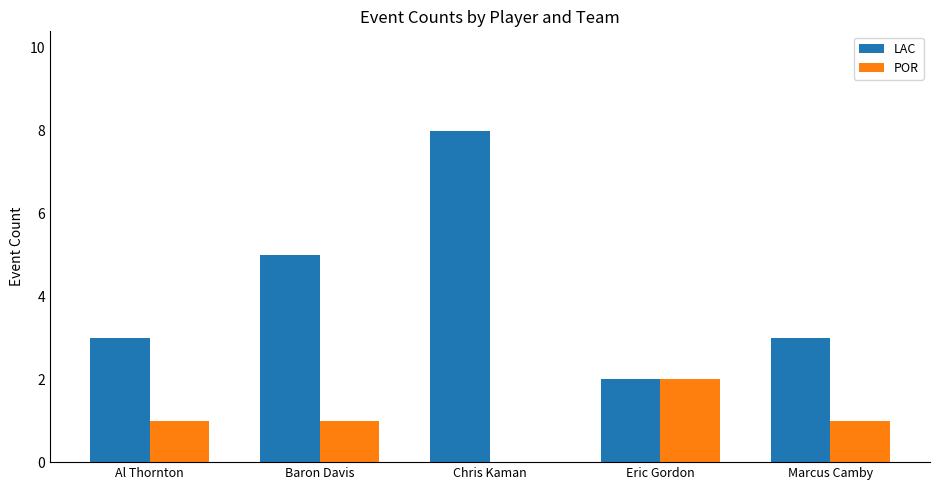

How many POR values are between 1 and 2?

4